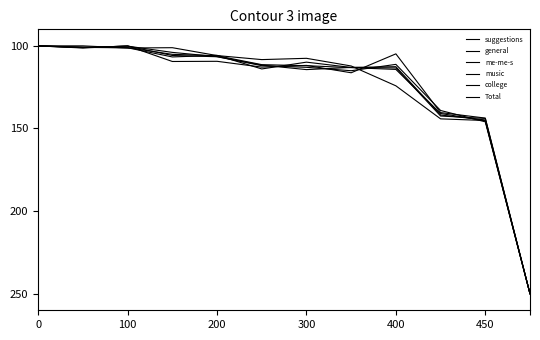

Does the chart have visible grid lines?

No